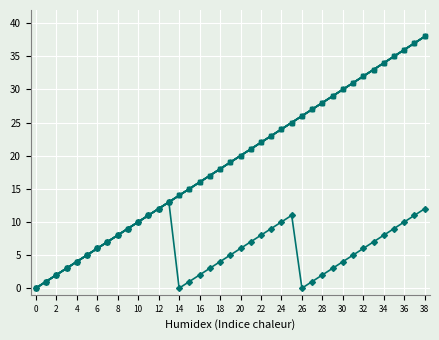

What is the maximum value shown in the chart?

38